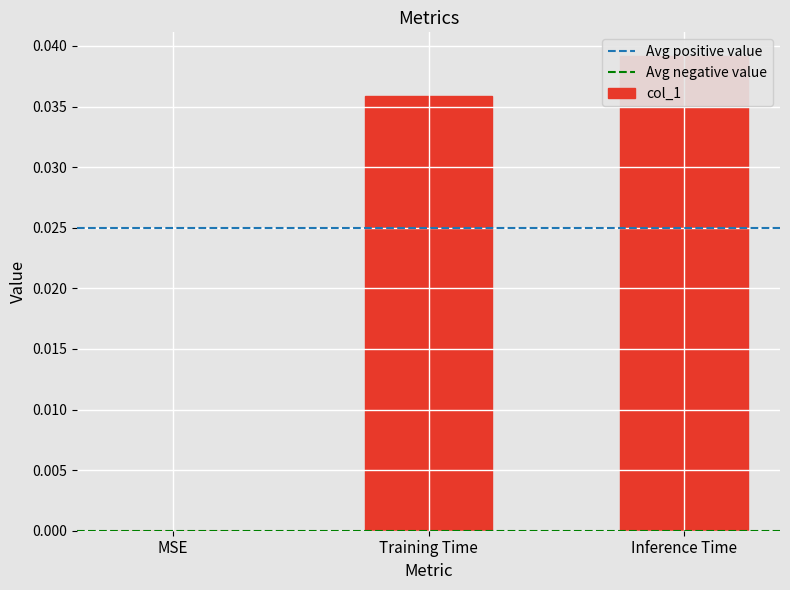

Rank the categories by value from lowest to highest.

MSE, Training Time, Inference Time